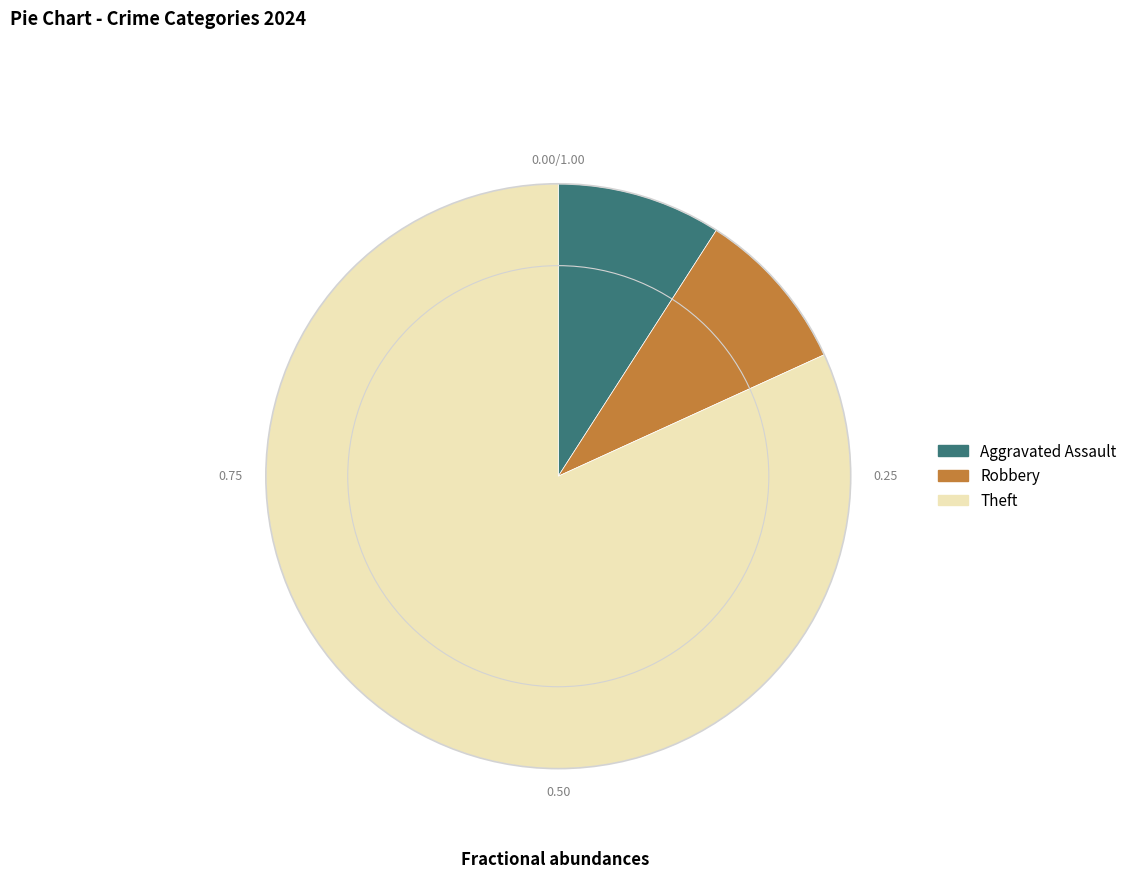

Which slice represents more than half of the pie?

Theft